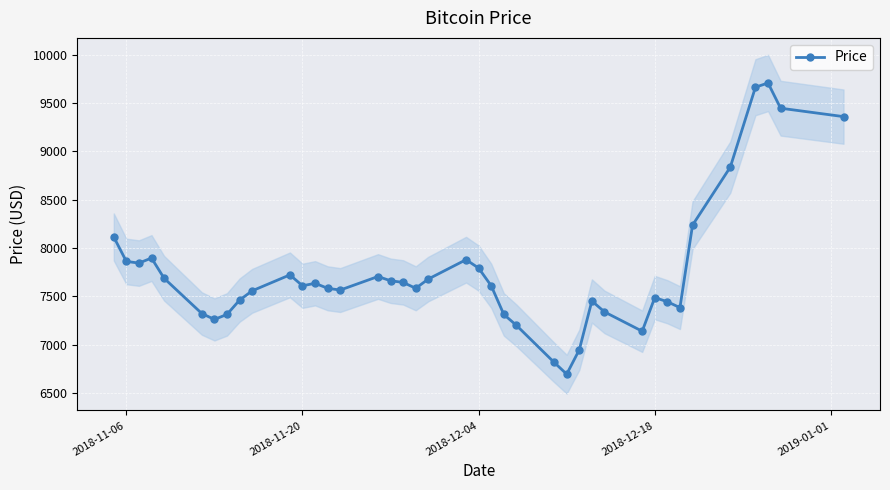

True or false: Price has more than 1 interior local peaks.

True